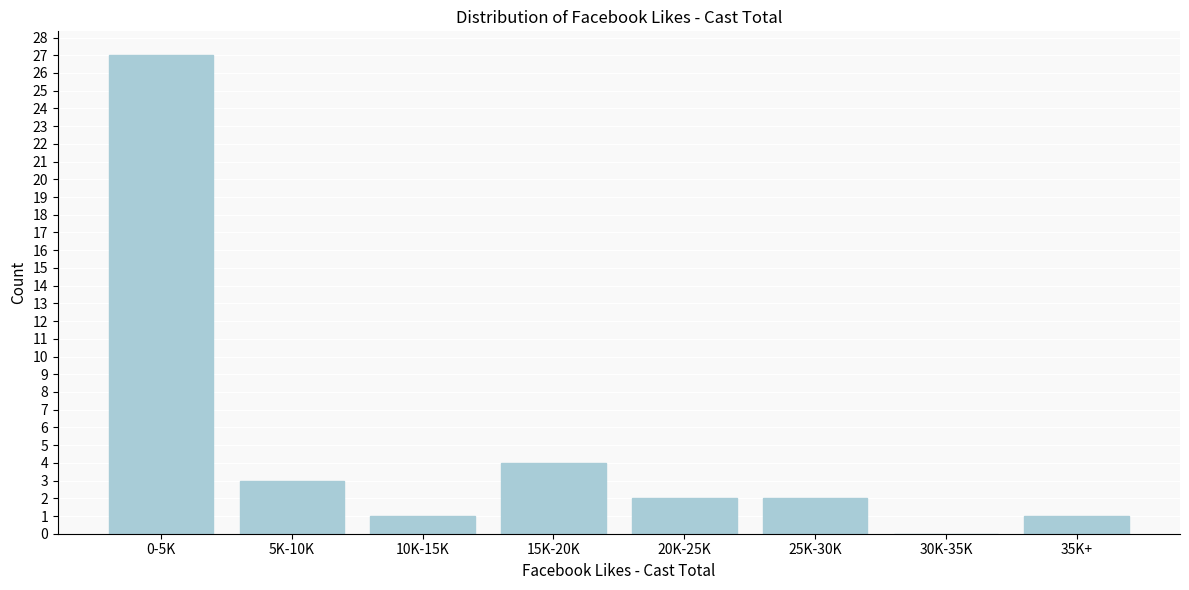

Reading left to right, extract all data points from this chart.

0-5K=27	5K-10K=3	10K-15K=1	15K-20K=4	20K-25K=2	25K-30K=2	30K-35K=0	35K+=1